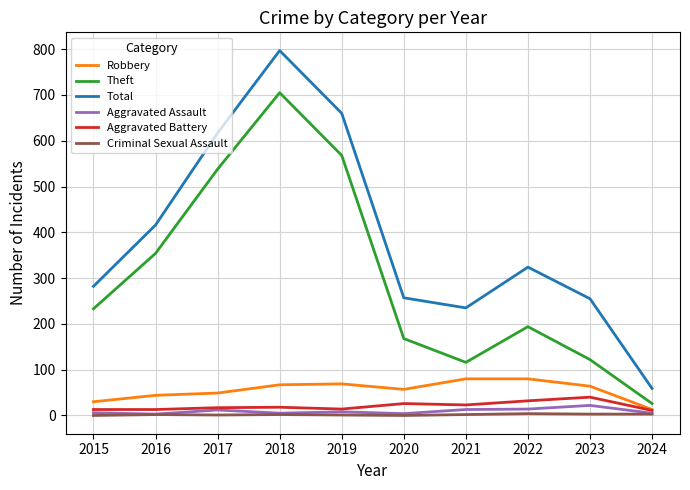

Rank the series by their maximum value, from lowest to highest.

Criminal Sexual Assault, Aggravated Assault, Aggravated Battery, Robbery, Theft, Total